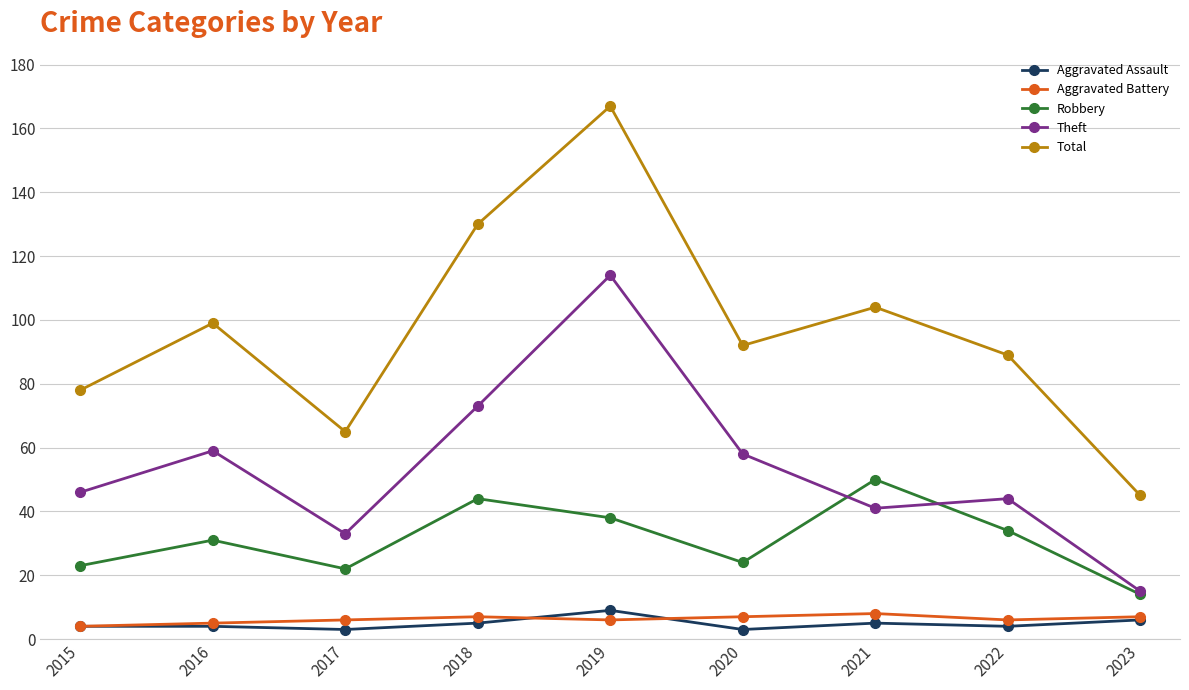

True or false: Total has a value of 83 at 2019.

False